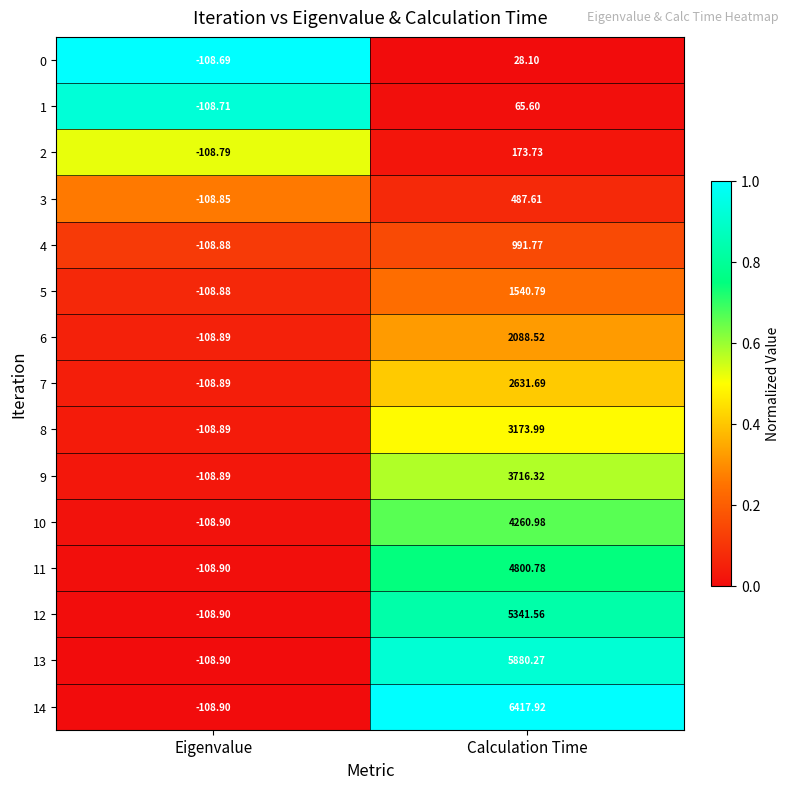

At which label is 8 closest to 1532?

Eigenvalue